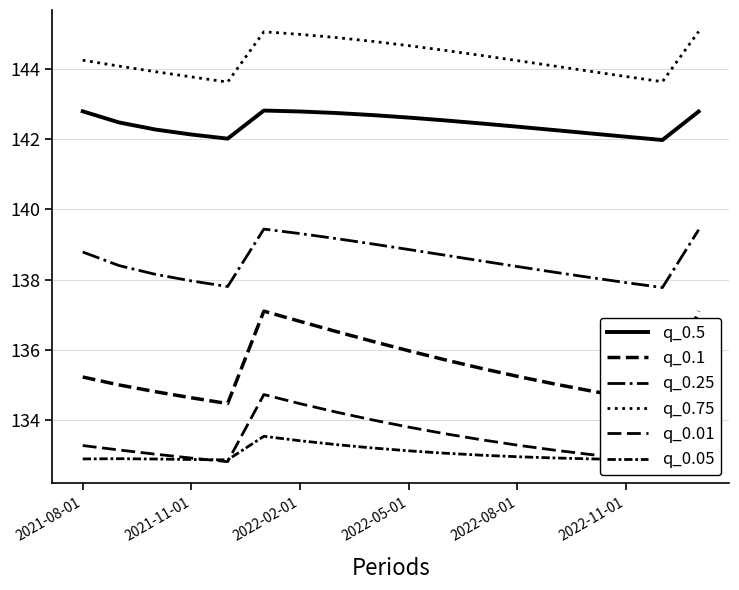

True or false: q_0.01 and q_0.25 cross at least once.

False